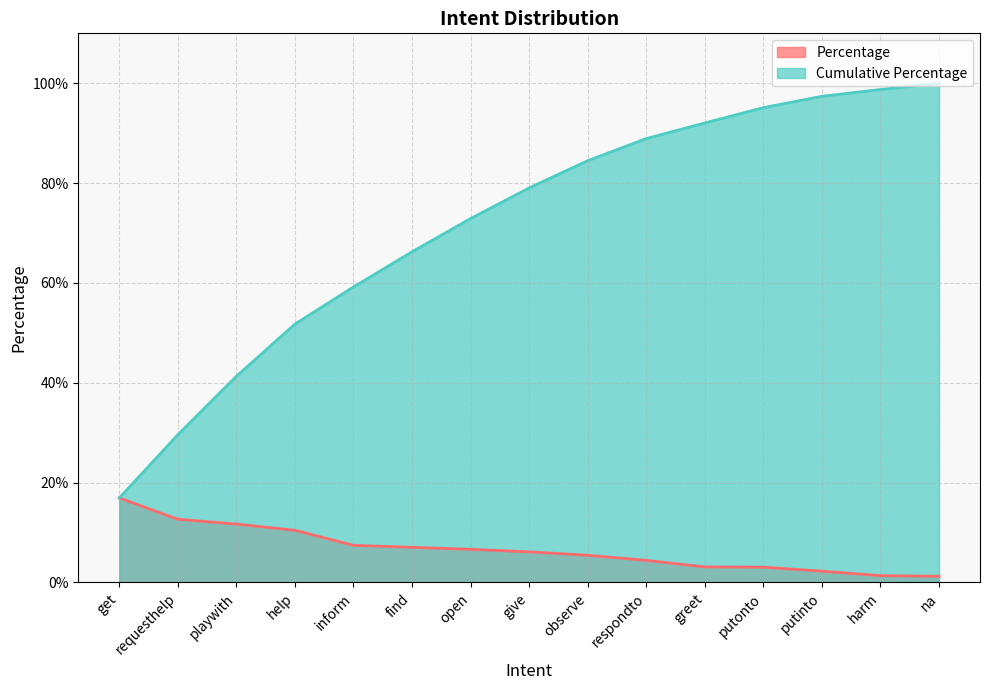

What is the label of the 13th point from the right?

playwith